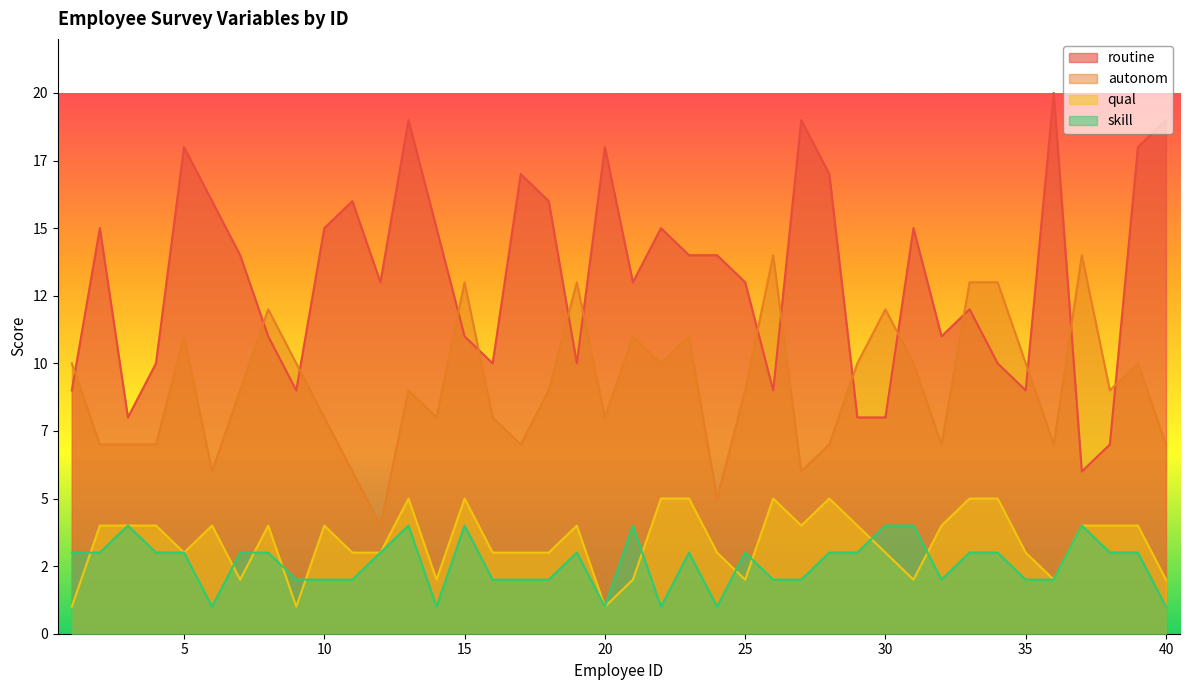

At how many categories does at least one series exceed 6?

40